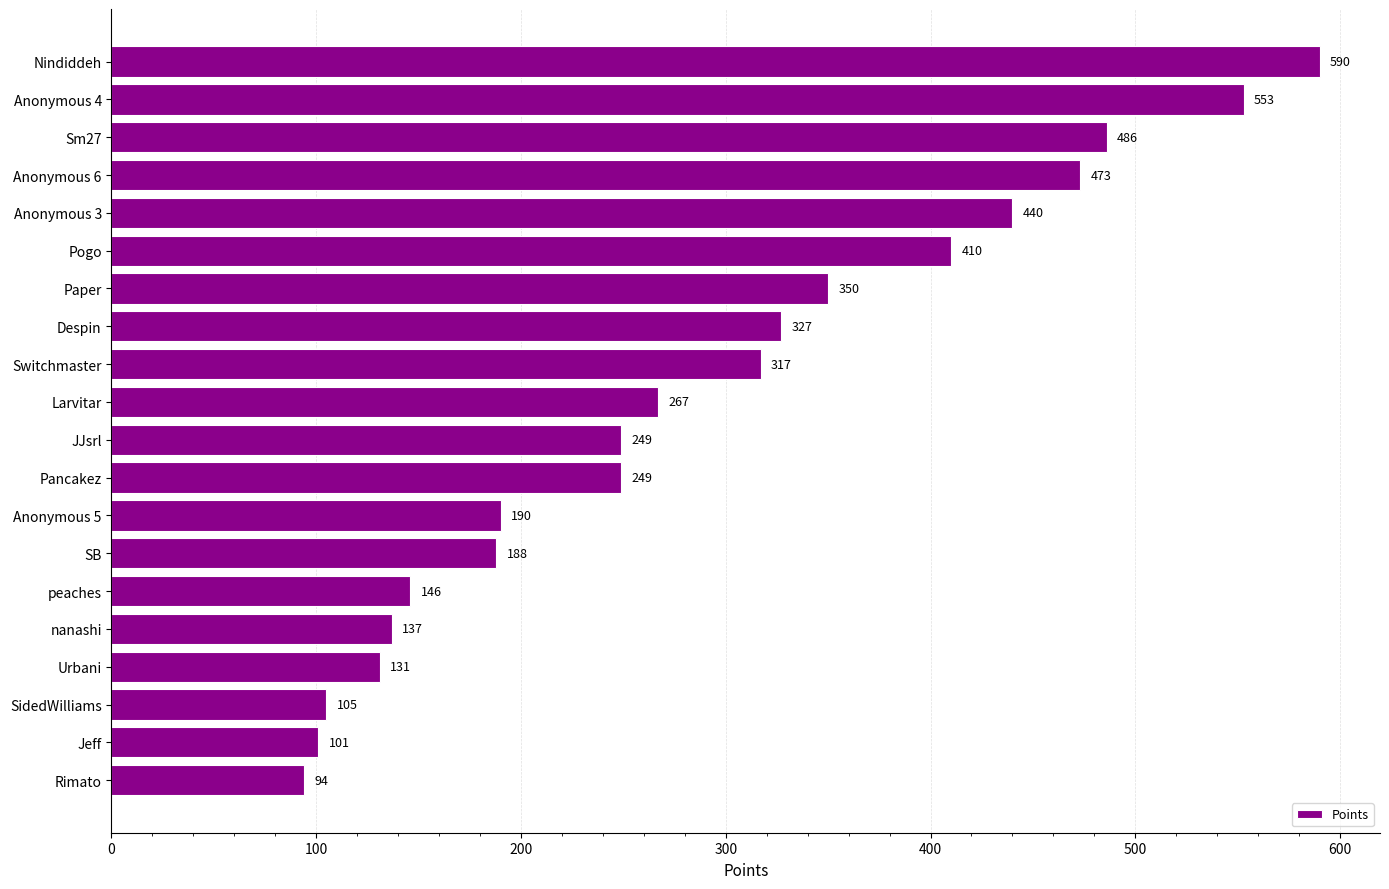

What is the average value?

290